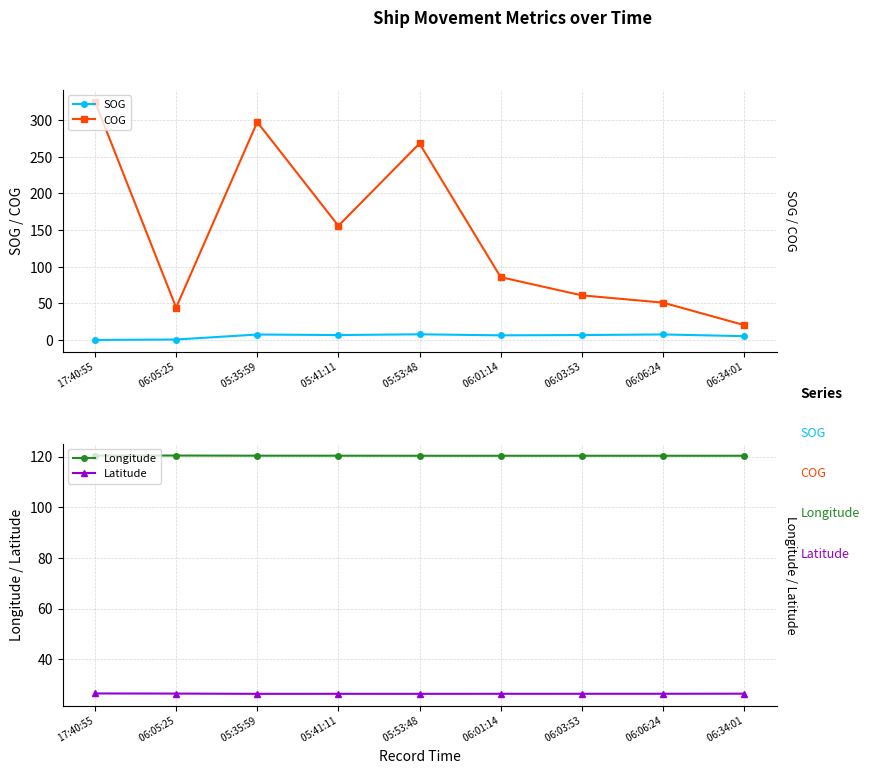

How many series are shown in this chart?

4